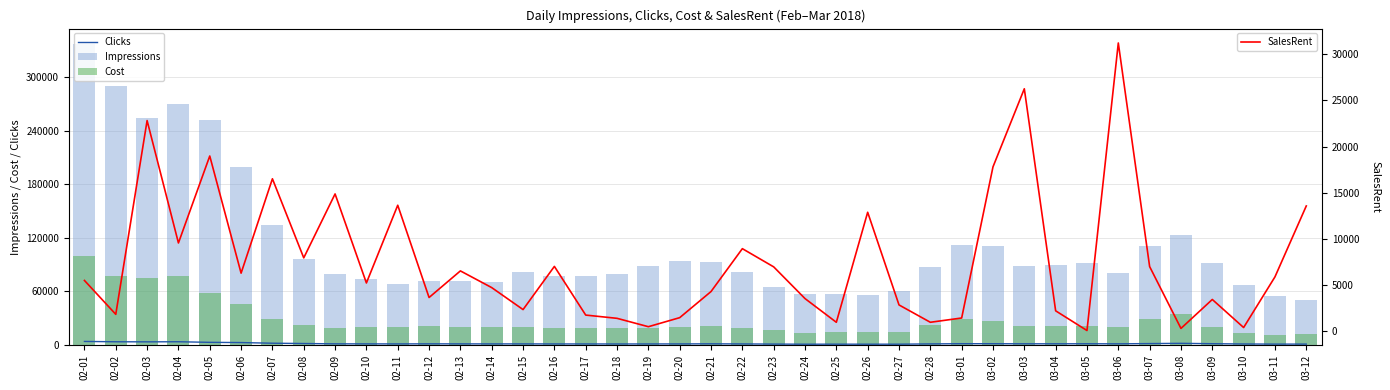

What is the label of the 13th bar from the right?

02-28